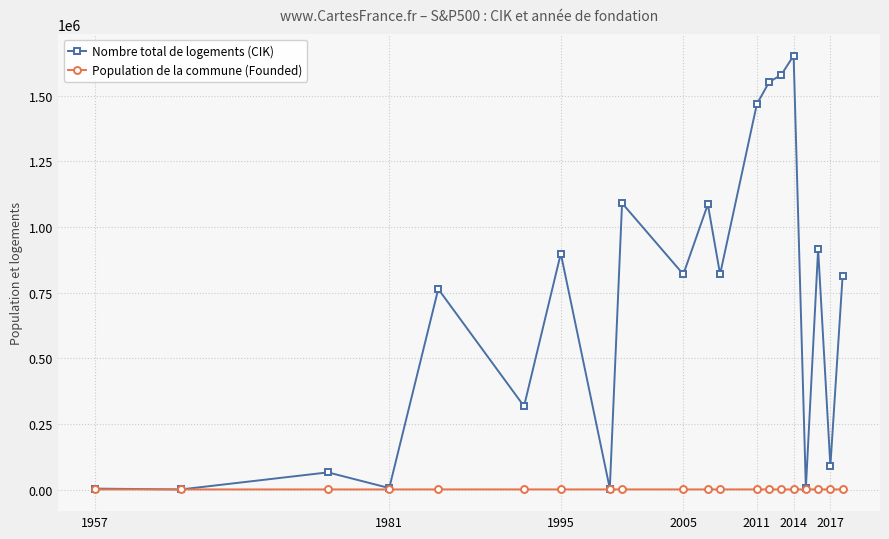

Rank the series by their average value, from lowest to highest.

Population de la commune (Founded), Nombre total de logements (CIK)